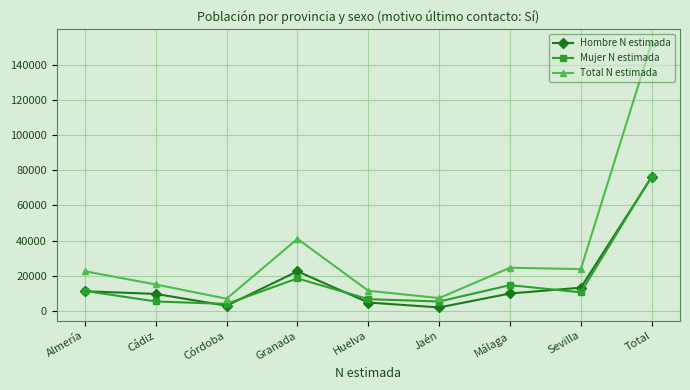

Count the number of categories in the chart.

9